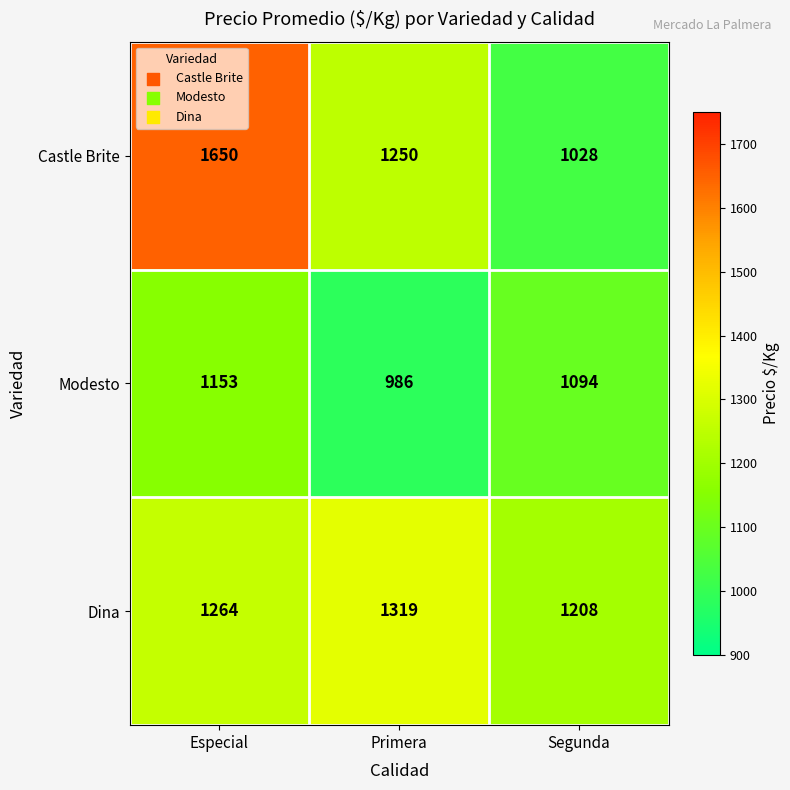

How many Dina values are between 1208 and 1319?

3